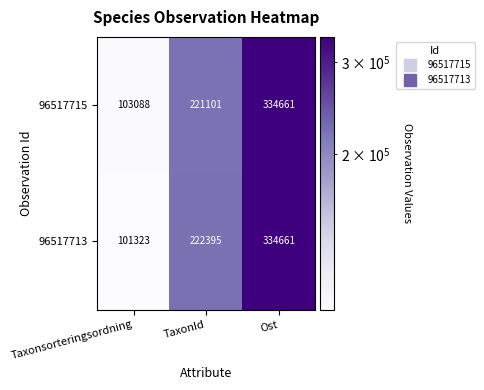

Is the value of 96517715 at Taxonsorteringsordning greater than the value of 96517713 at Ost?

No